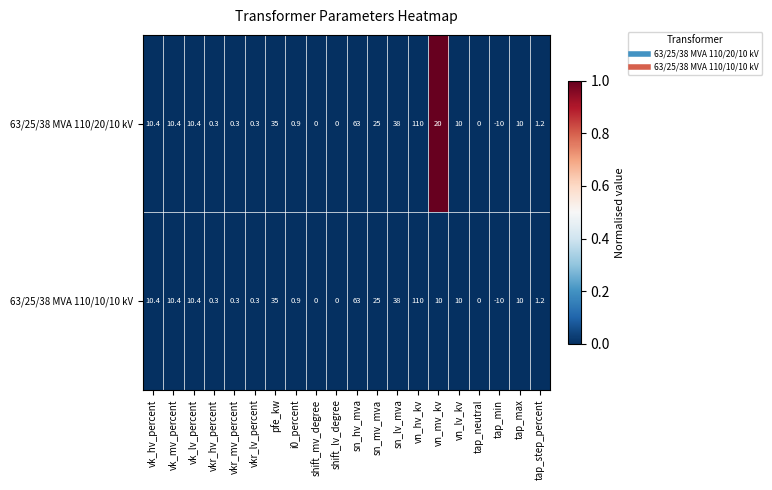

The 63/25/38 MVA 110/20/10 kV series shows 0.0 at shift_lv_degree. True or false?

True